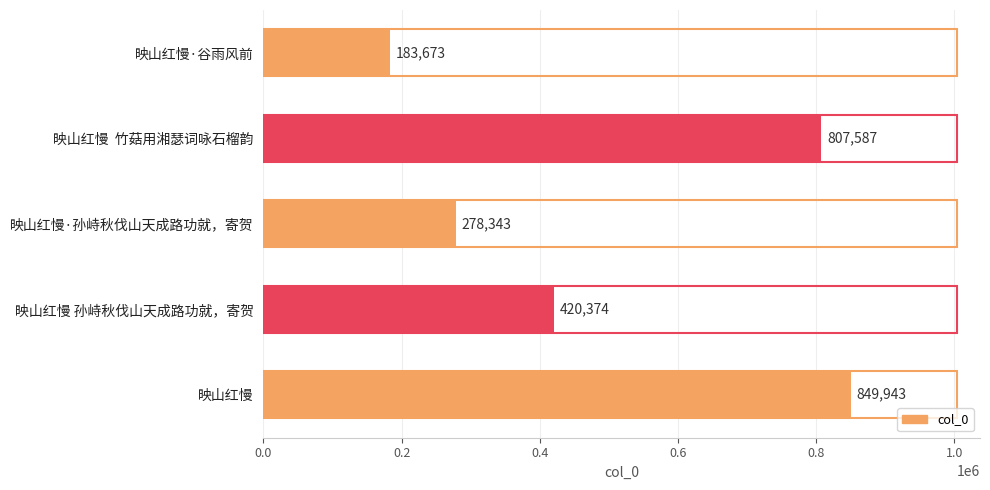

How many bars are there in total?

5